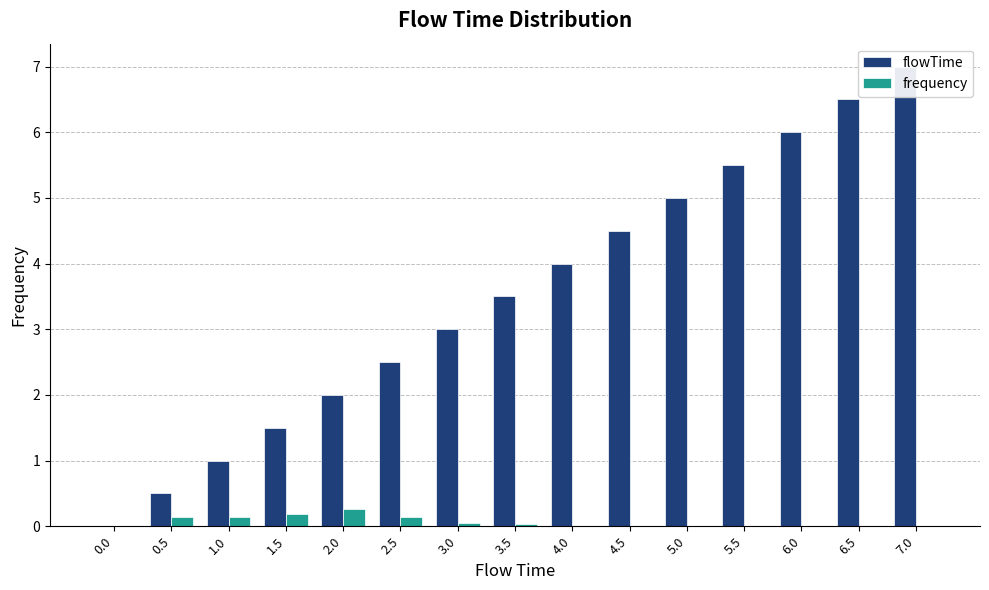

At how many categories does at least one series exceed 4?

6